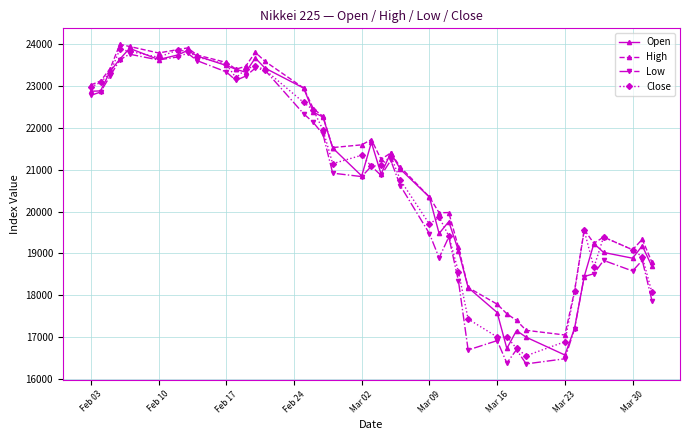

What is the value of the Low point at the 6th from the left?

23621.7